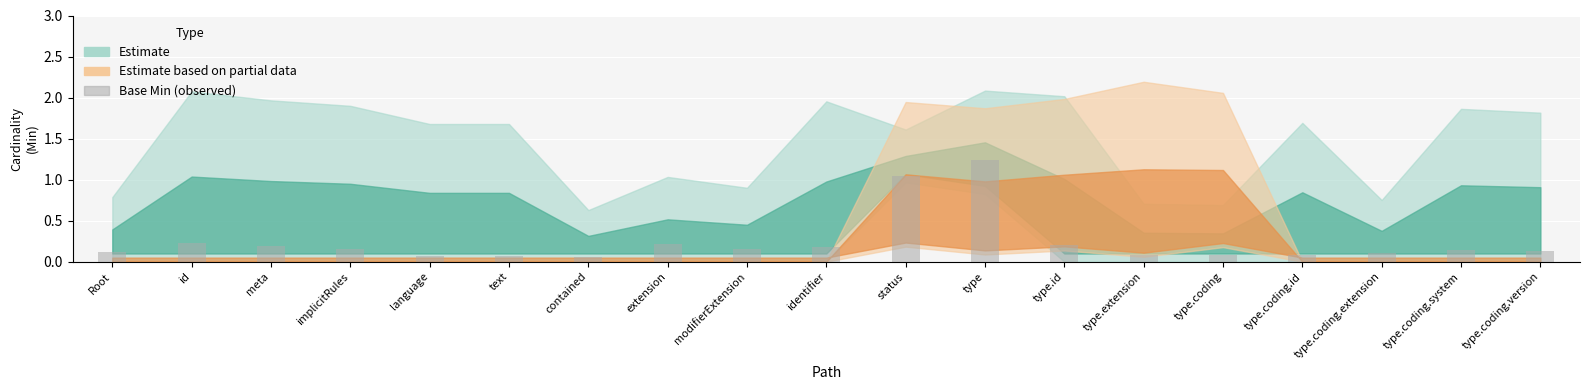

What is the sum of all values?

4.5